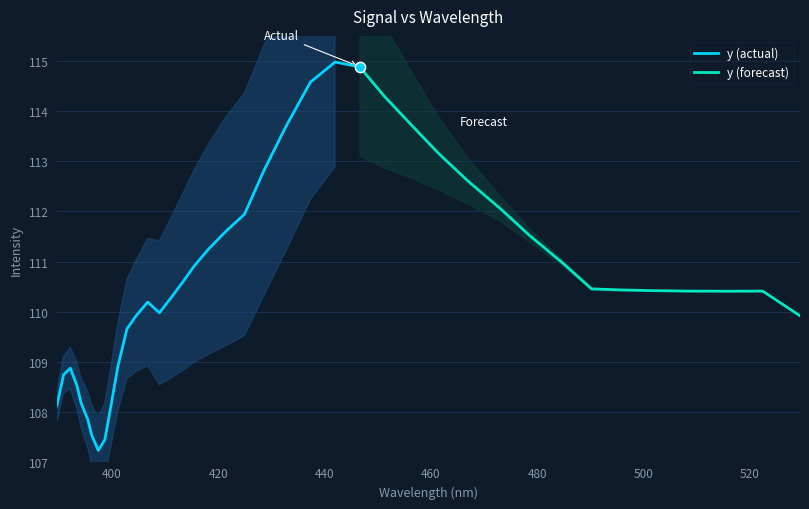

Which has a higher value, 31 or 3?

31